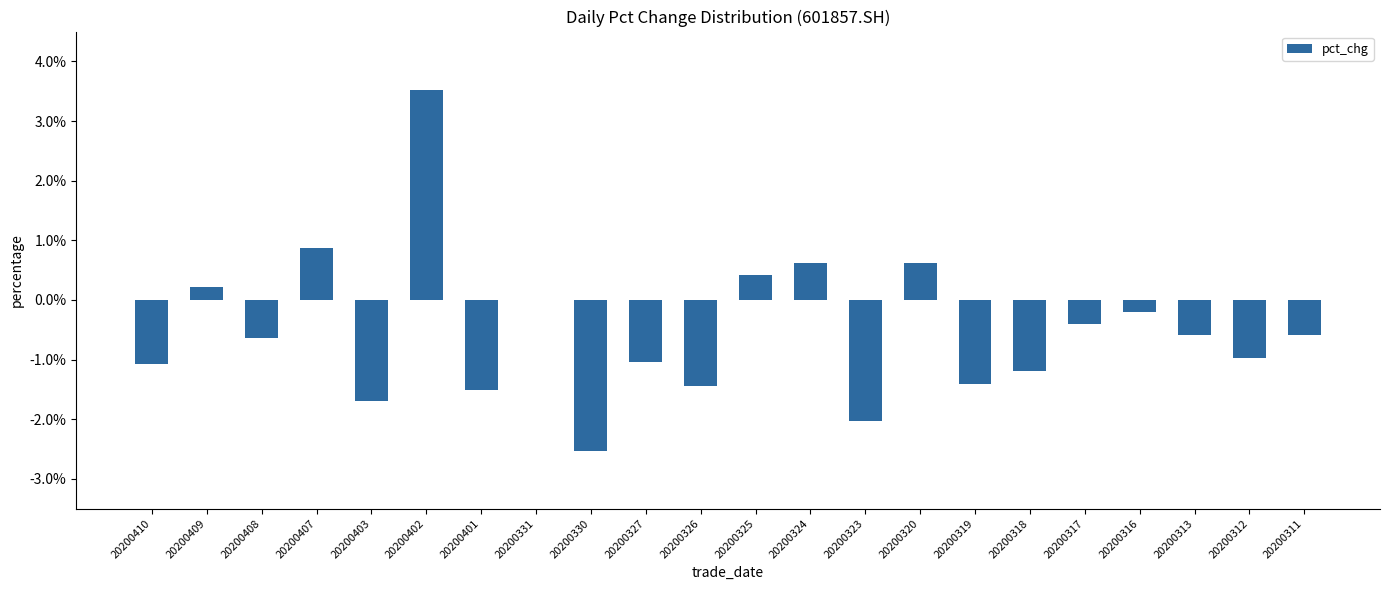

How many distinct data groups are displayed?

1